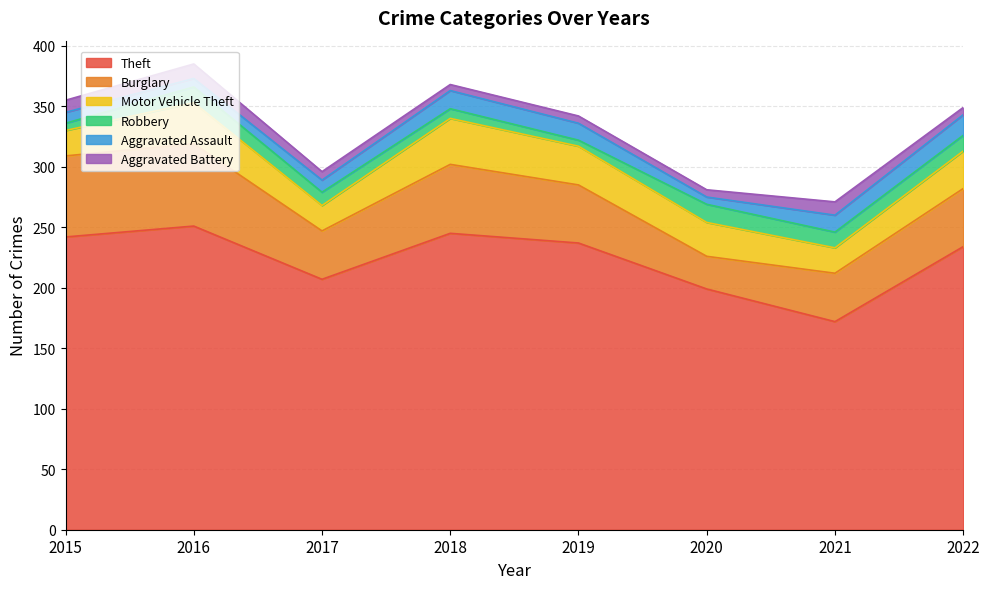

How many series are shown in this chart?

6